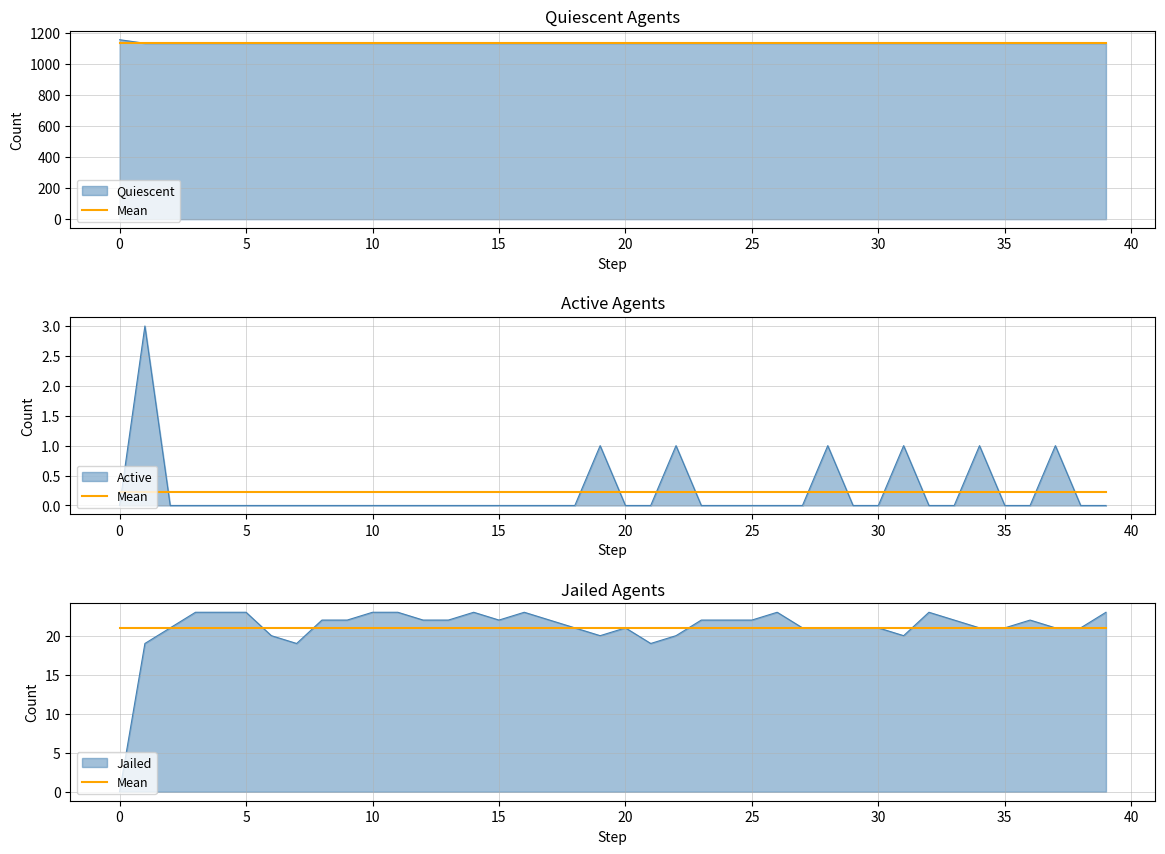

How many values in the Jailed series exceed 22?

10